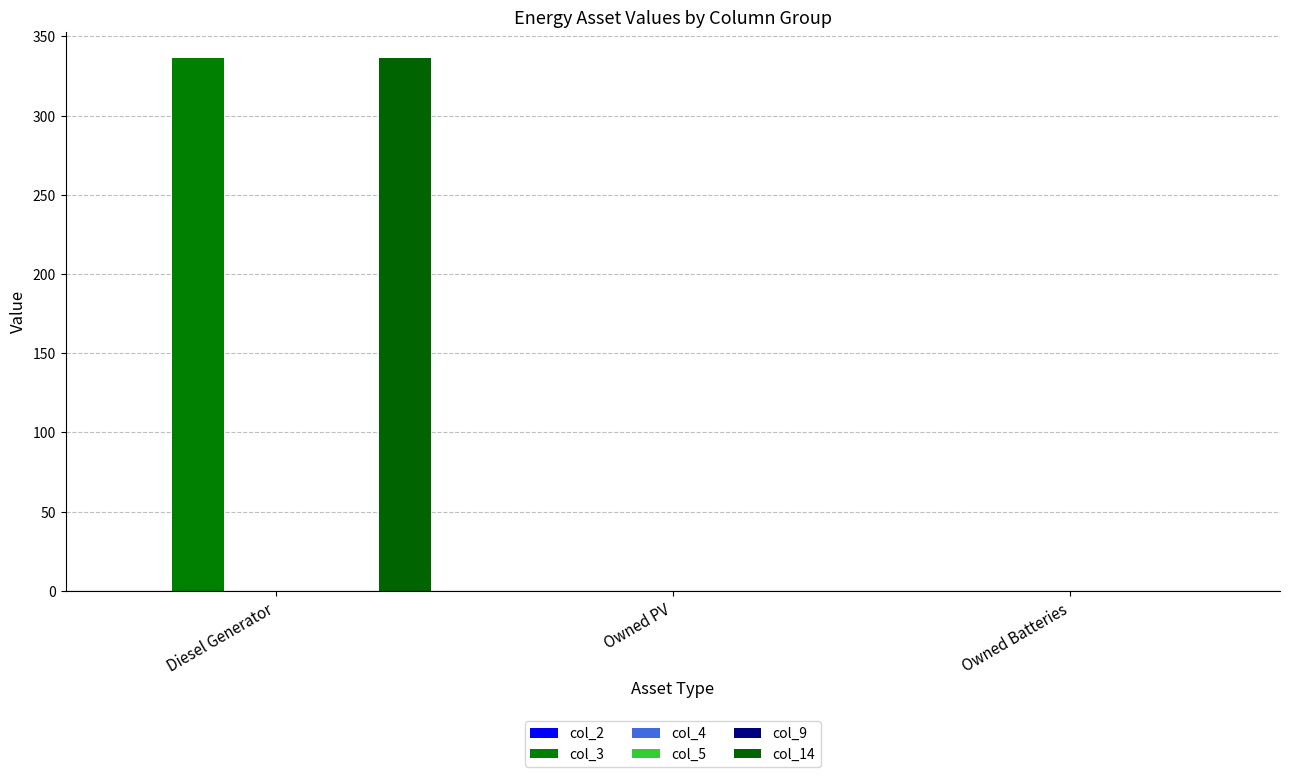

At Diesel Generator, list the series in order from smallest to largest.

col_2, col_4, col_5, col_9, col_3, col_14